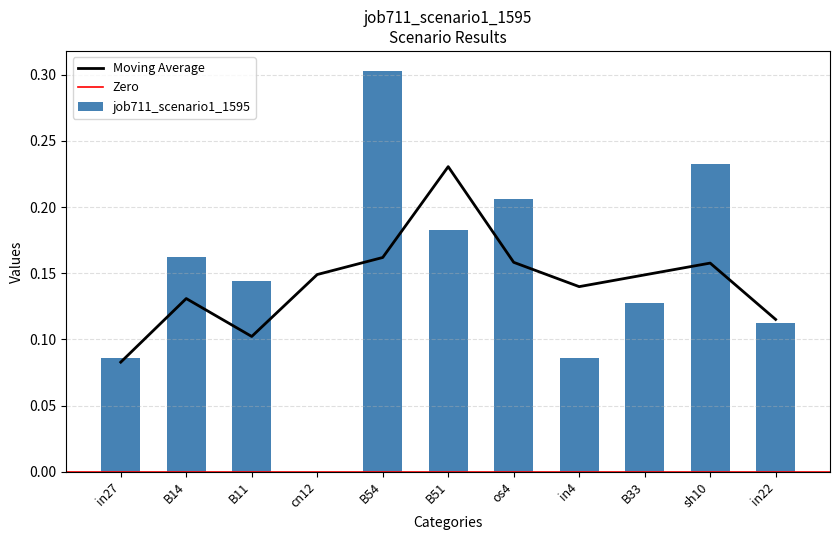

List the labels in order of value, smallest first.

cn12, in27, in4, in22, B33, B11, B14, B51, os4, sh10, B54